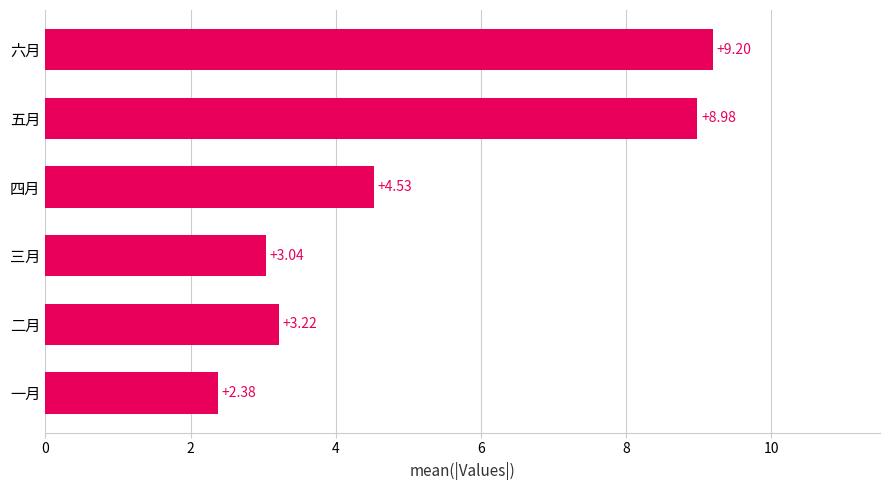

What is the sum of all values?

31.4